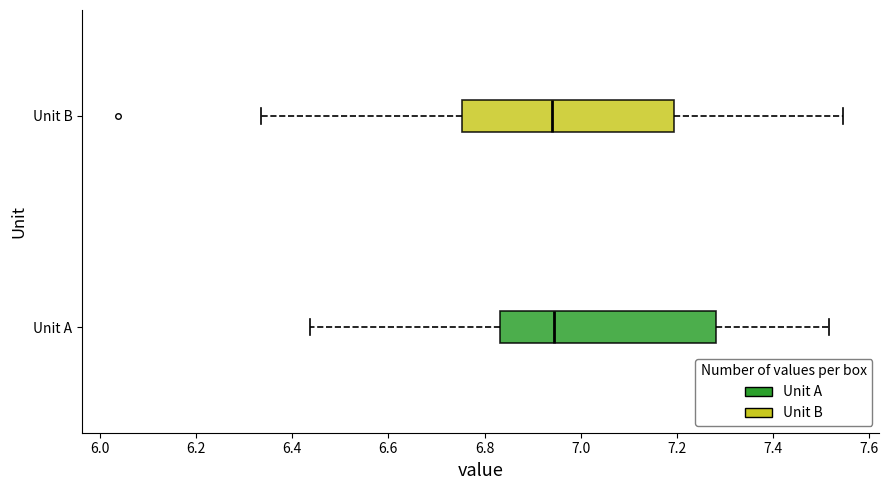

Reading bottom to top, read every box against the x-axis: the position of its median line, the range the box covers, and the ends of its whiskers. The values are not printed on the chart, so give them approximately, as read against the axis.

Unit A: median 6.94, box 6.84 to 7.28, whiskers 6.44 to 7.52
Unit B: median 6.94, box 6.76 to 7.20, whiskers 6.34 to 7.54